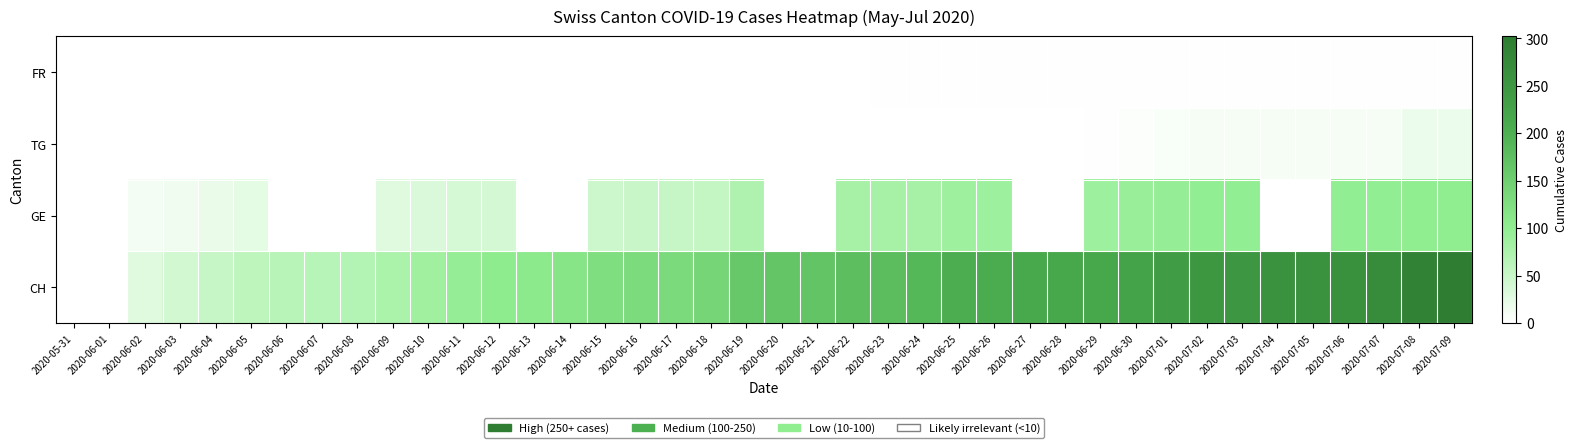

Reading left to right, extract all data points from this chart.

FR: 2020-05-31=0	2020-06-01=0	2020-06-02=0	2020-06-03=0	2020-06-04=0	2020-06-05=0	2020-06-06=0	2020-06-07=0	2020-06-08=0	2020-06-09=0	2020-06-10=0	2020-06-11=0	2020-06-12=0	2020-06-13=0	2020-06-14=0	2020-06-15=0	2020-06-16=0	2020-06-17=1	2020-06-18=1	2020-06-19=1	2020-06-20=1	2020-06-21=1	2020-06-22=1	2020-06-23=2	2020-06-24=2	2020-06-25=2	2020-06-26=2	2020-06-27=2	2020-06-28=2	2020-06-29=2	2020-06-30=2	2020-07-01=2	2020-07-02=2	2020-07-03=2	2020-07-04=2	2020-07-05=2	2020-07-06=2	2020-07-07=2	2020-07-08=2	2020-07-09=2
TG: 2020-05-31=0	2020-06-01=0	2020-06-02=0	2020-06-03=0	2020-06-04=0	2020-06-05=0	2020-06-06=0	2020-06-07=0	2020-06-08=0	2020-06-09=0	2020-06-10=0	2020-06-11=0	2020-06-12=0	2020-06-13=0	2020-06-14=0	2020-06-15=0	2020-06-16=0	2020-06-17=0	2020-06-18=0	2020-06-19=1	2020-06-20=1	2020-06-21=1	2020-06-22=1	2020-06-23=1	2020-06-24=1	2020-06-25=1	2020-06-26=1	2020-06-27=1	2020-06-28=1	2020-06-29=2	2020-06-30=4	2020-07-01=6	2020-07-02=9	2020-07-03=9	2020-07-04=9	2020-07-05=9	2020-07-06=9	2020-07-07=9	2020-07-08=17	2020-07-09=17
GE: 2020-05-31=0	2020-06-01=1	2020-06-02=10	2020-06-03=14	2020-06-04=20	2020-06-05=24	2020-06-06=0	2020-06-07=0	2020-06-08=0	2020-06-09=29	2020-06-10=34	2020-06-11=38	2020-06-12=39	2020-06-13=0	2020-06-14=0	2020-06-15=47	2020-06-16=50	2020-06-17=51	2020-06-18=54	2020-06-19=73	2020-06-20=0	2020-06-21=0	2020-06-22=80	2020-06-23=80	2020-06-24=81	2020-06-25=88	2020-06-26=89	2020-06-27=0	2020-06-28=0	2020-06-29=89	2020-06-30=93	2020-07-01=96	2020-07-02=98	2020-07-03=98	2020-07-04=0	2020-07-05=0	2020-07-06=99	2020-07-07=99	2020-07-08=101	2020-07-09=101
CH: 2020-05-31=0	2020-06-01=1	2020-06-02=28	2020-06-03=41	2020-06-04=51	2020-06-05=60	2020-06-06=64	2020-06-07=66	2020-06-08=69	2020-06-09=76	2020-06-10=85	2020-06-11=96	2020-06-12=103	2020-06-13=107	2020-06-14=114	2020-06-15=126	2020-06-16=130	2020-06-17=132	2020-06-18=139	2020-06-19=161	2020-06-20=166	2020-06-21=167	2020-06-22=176	2020-06-23=177	2020-06-24=188	2020-06-25=203	2020-06-26=206	2020-06-27=214	2020-06-28=215	2020-06-29=217	2020-06-30=225	2020-07-01=237	2020-07-02=248	2020-07-03=249	2020-07-04=259	2020-07-05=260	2020-07-06=263	2020-07-07=271	2020-07-08=291	2020-07-09=302